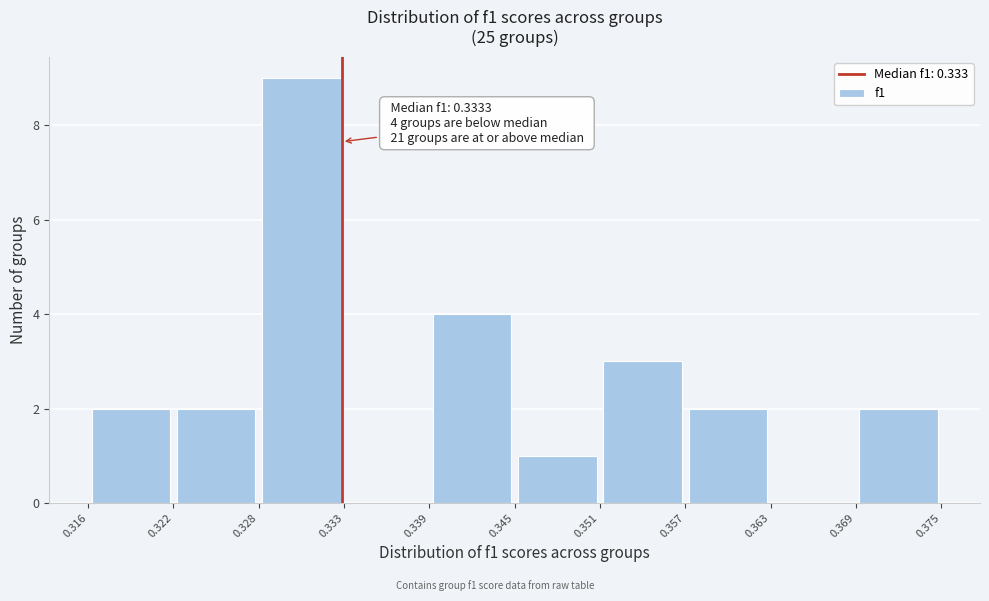

Which range on the x-axis has the tallest bar?

0.328 to 0.333